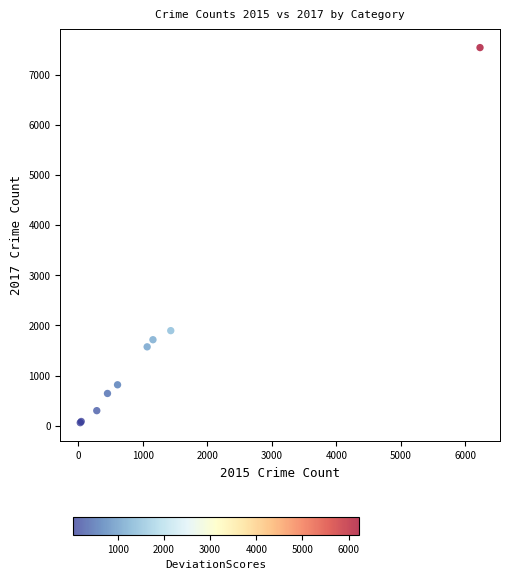

What Y value in the scatter plot is closest to 3801?

1896